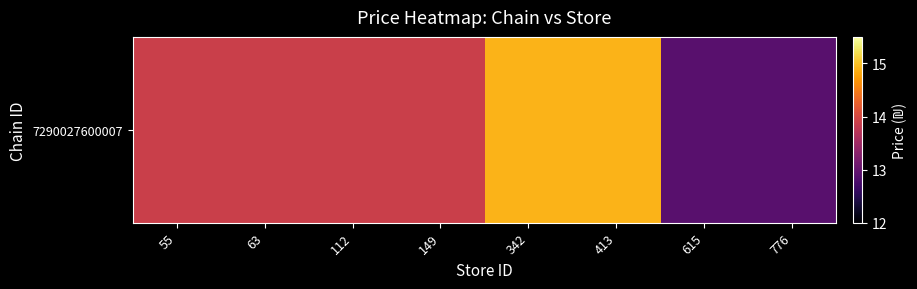

Between 776 and 112, which is larger?

112